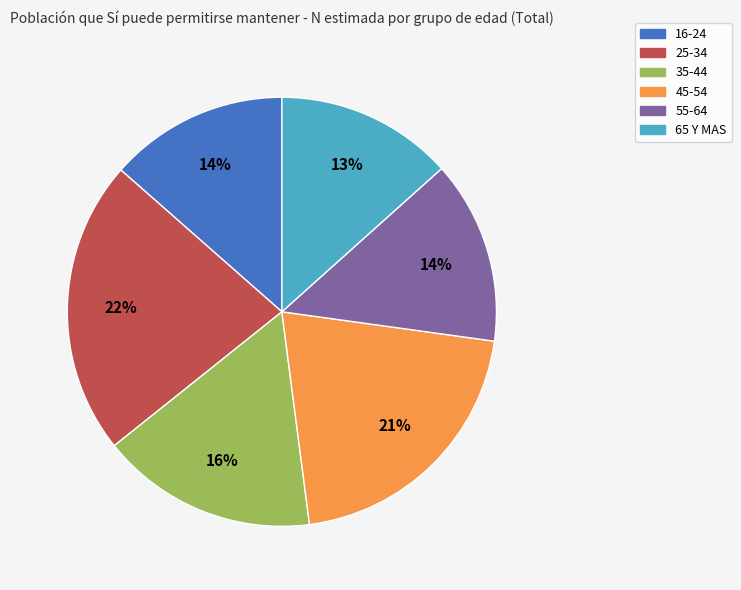

Which category has the biggest portion of the pie?

25-34